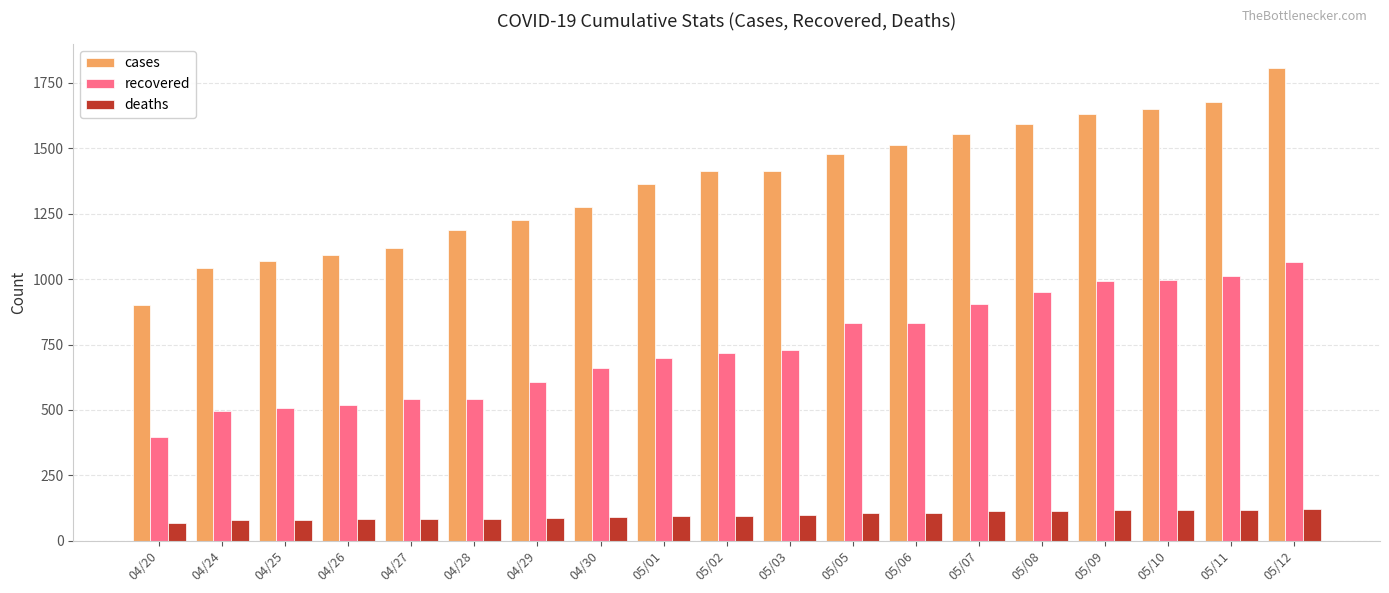

Are the bars horizontal?

No